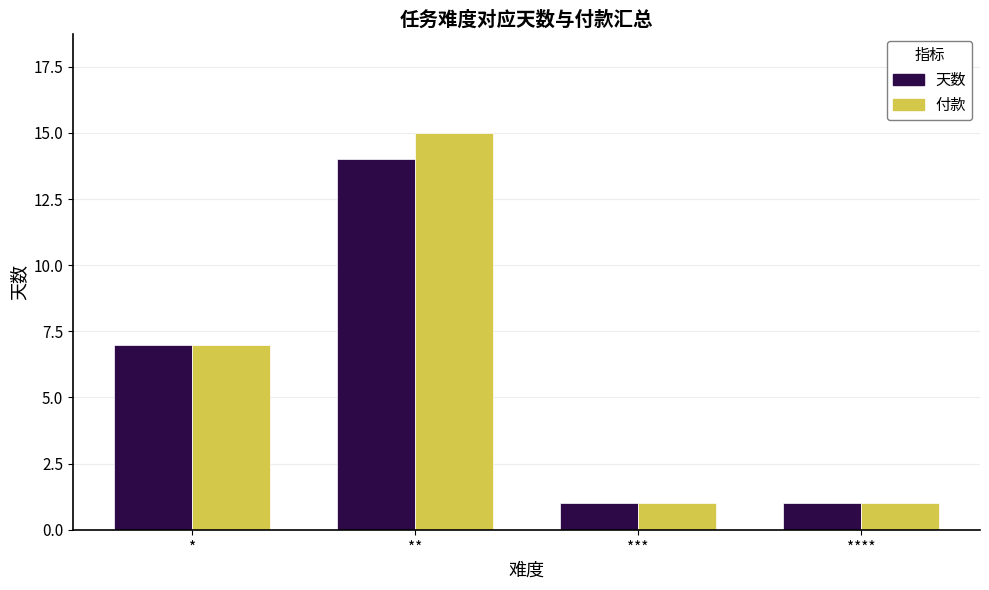

What are all the series names shown in the legend?

天数, 付款